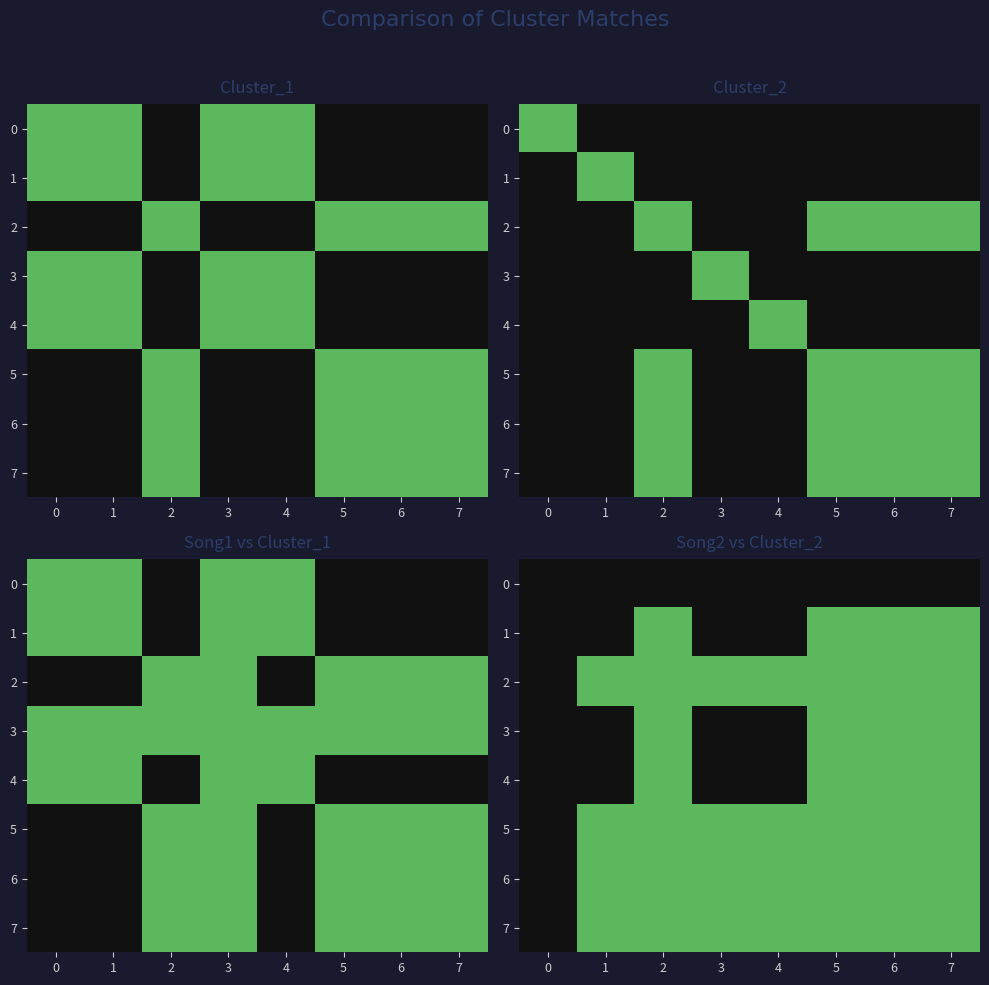

What is the difference between the highest and lowest values at 1?

1